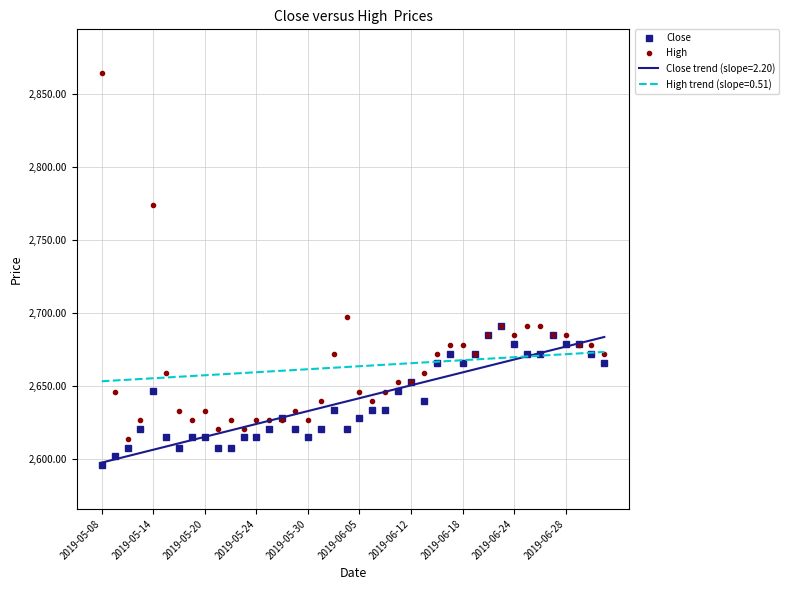

What is the difference between the maximum and second lowest values in the High series?

243.0